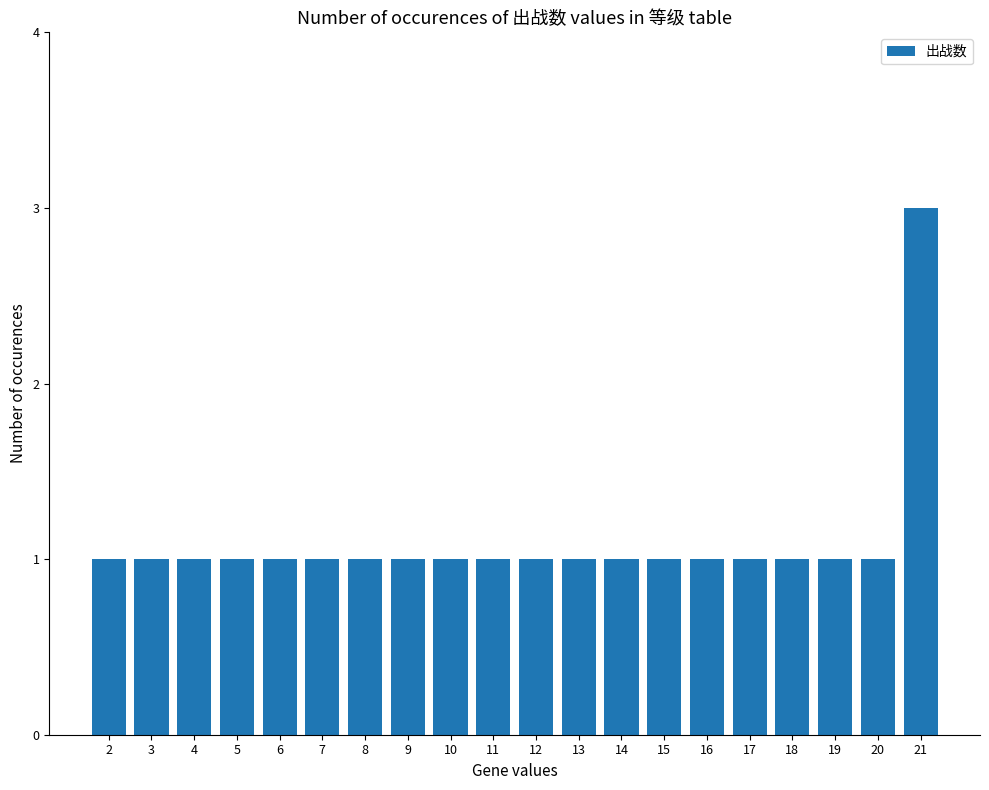

The chart shows a value of 2 at 20. True or false?

False